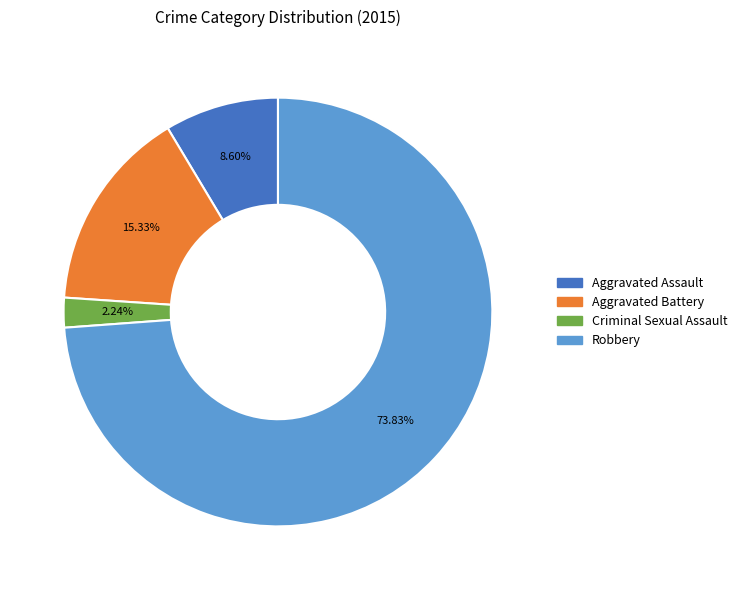

Is there a majority slice in this chart?

Yes